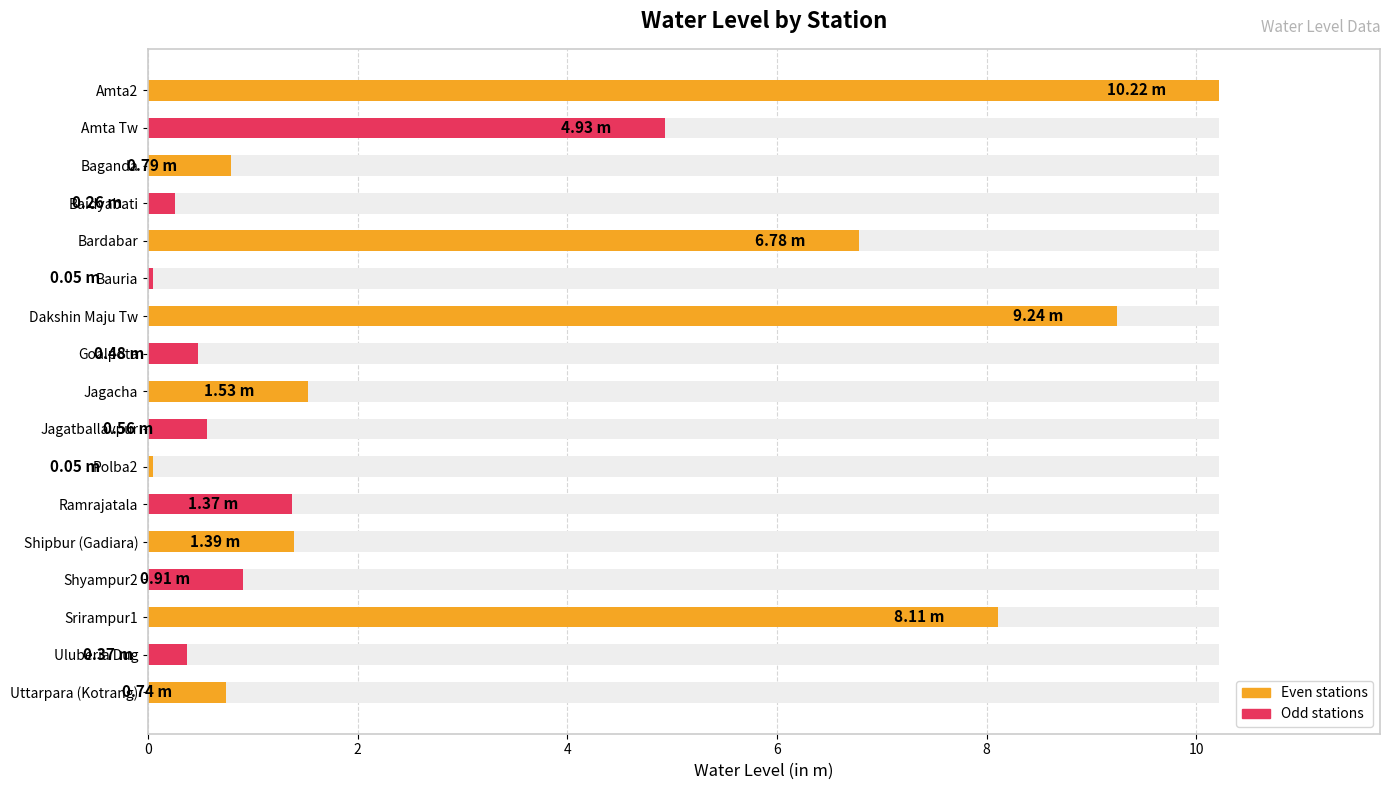

How many distinct data groups are displayed?

1